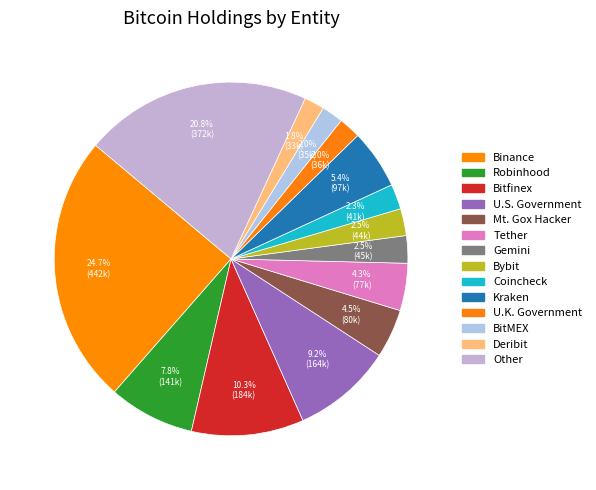

True or false: Tether accounts for 4% of the total.

True